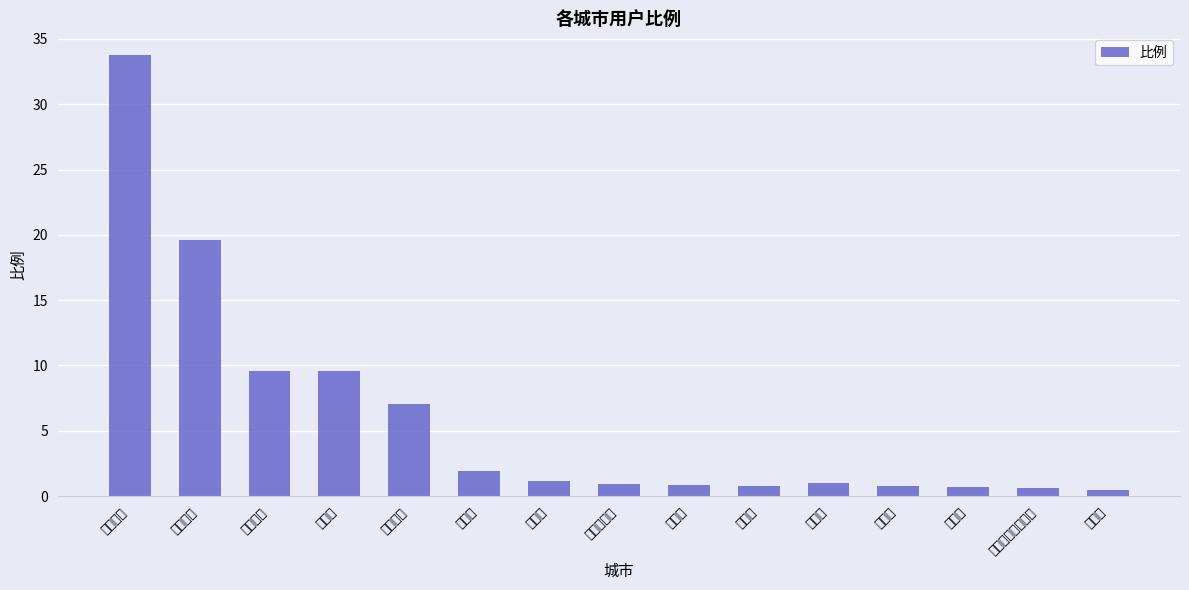

True or false: the data shows 0.6 at 延边朝鲜族自治州.

True